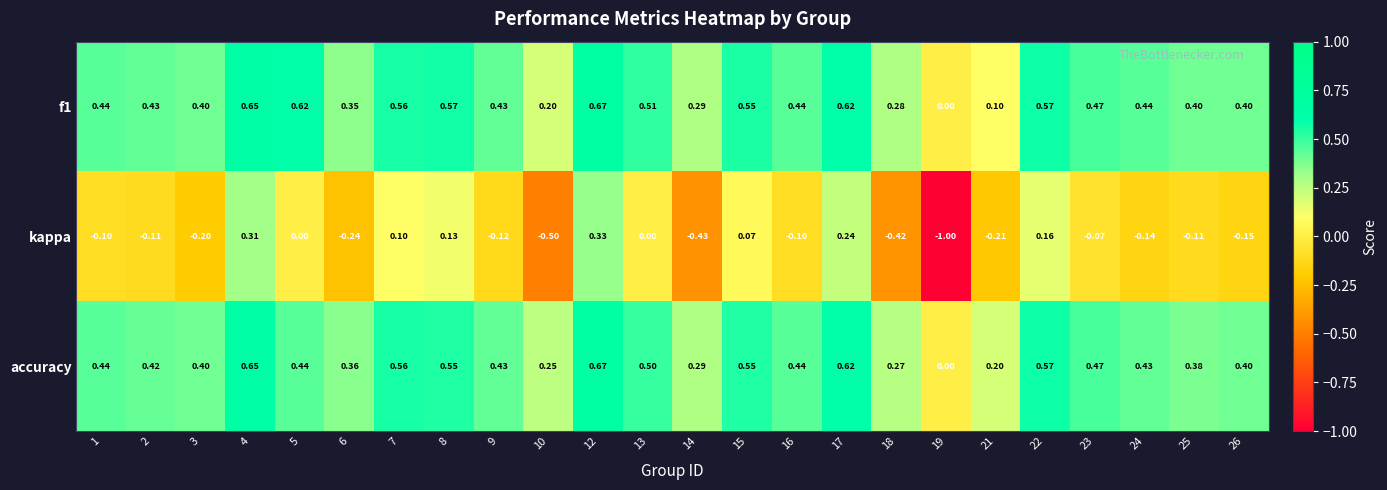

Between 19 and 21, which series saw the biggest shift?

kappa